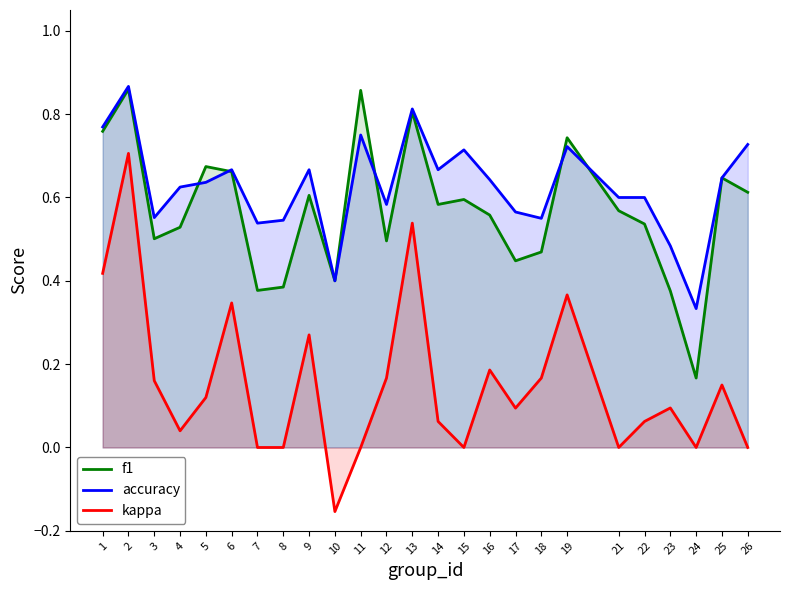

Rank the series at 4 from lowest to highest value.

kappa, f1, accuracy